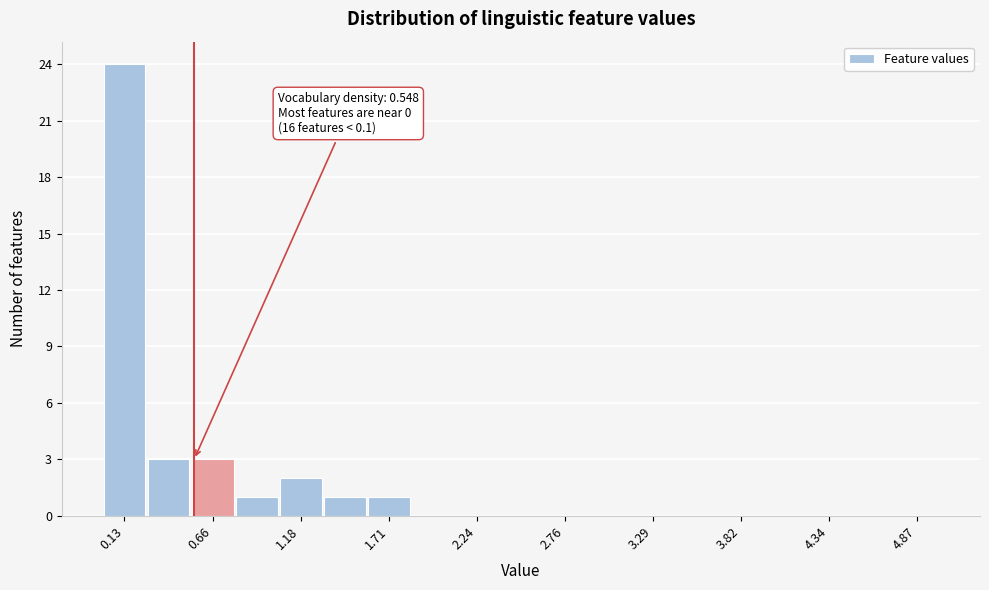

Around what value on the x-axis is the tallest bar? Give the approximate position of its centre, as read against the axis.

0.1